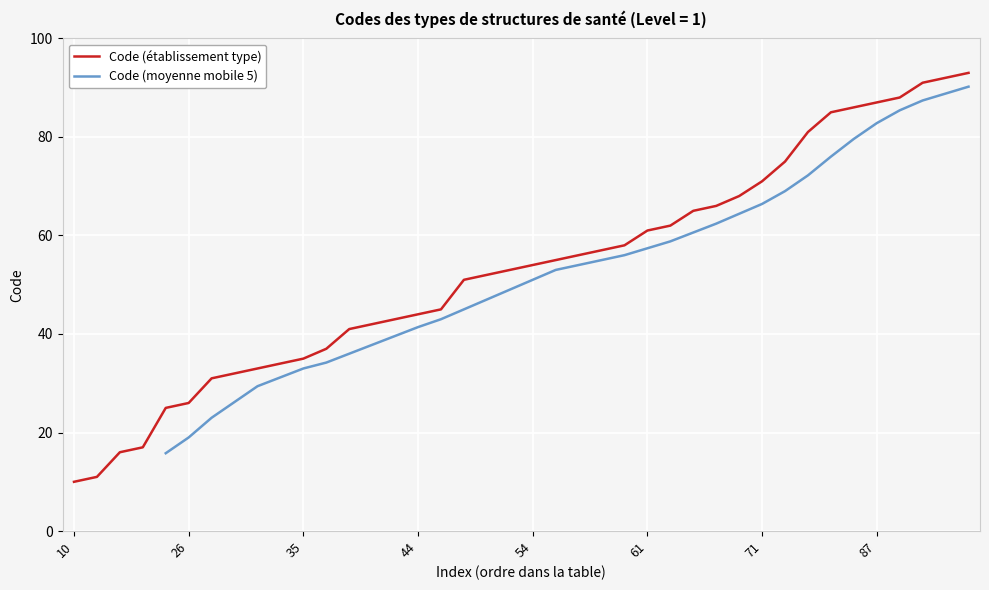

What is the sum of the values at 85 and 91?

176